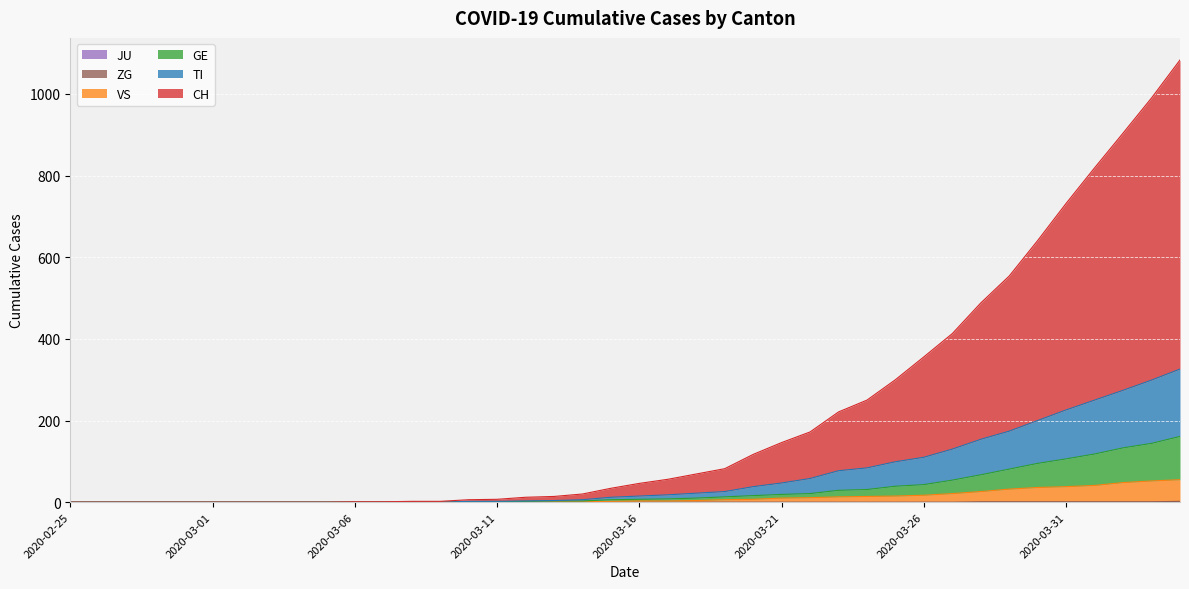

Which series has the widest spread of values?

CH